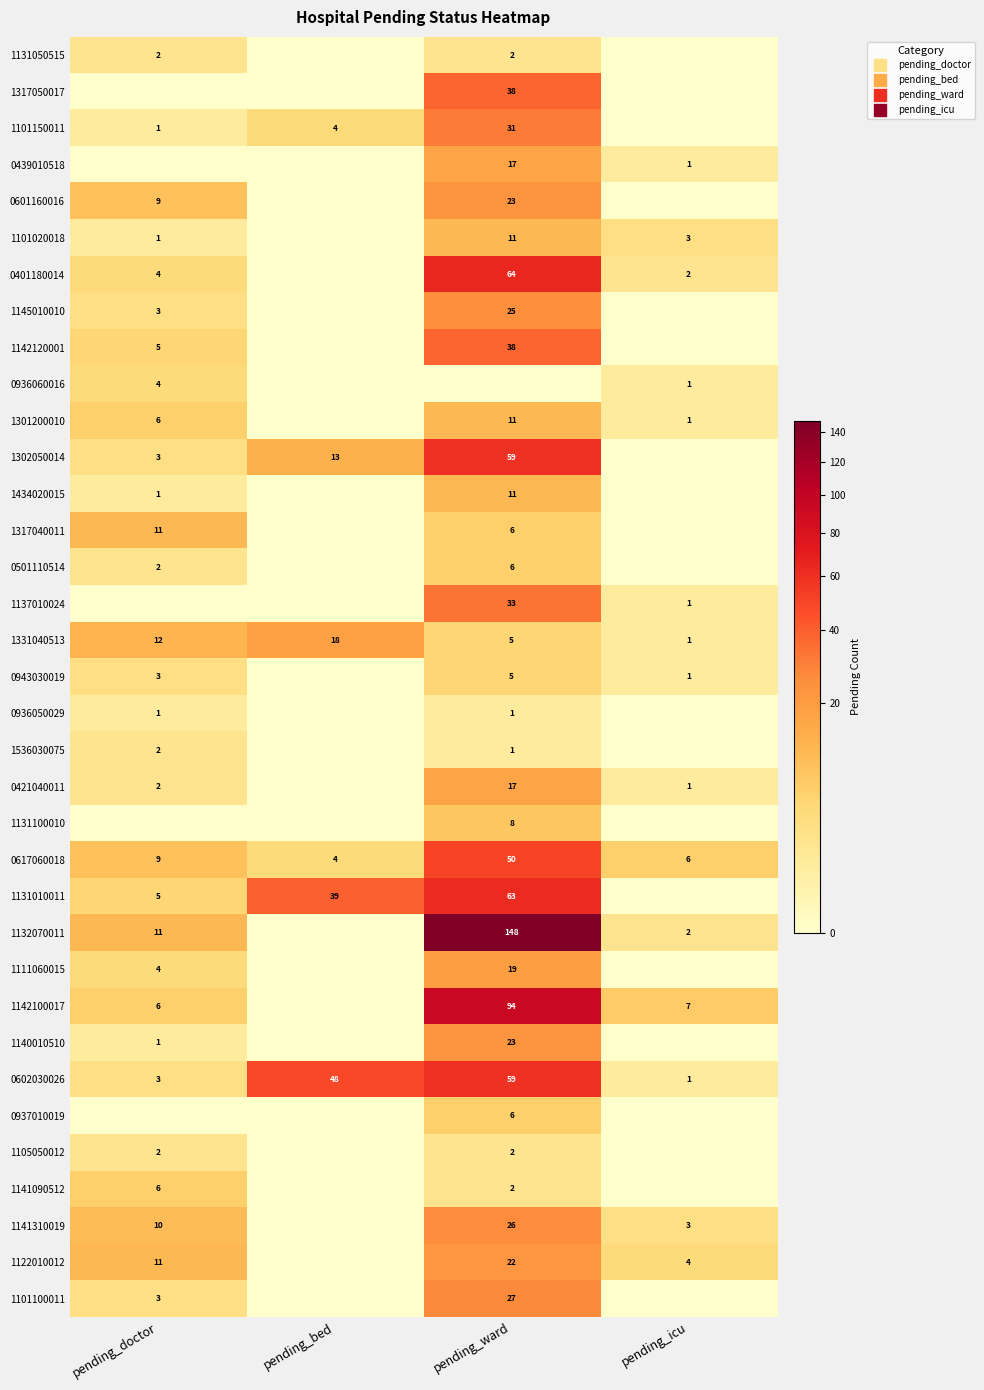

Which has a higher value, pending_doctor or pending_bed?

pending_doctor